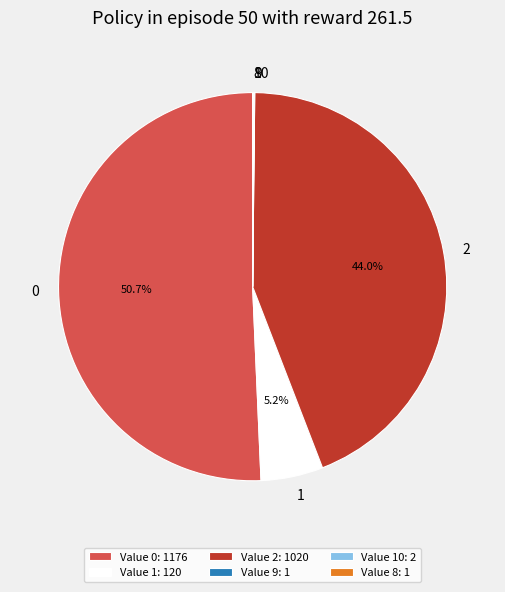

What portion of the pie excludes 2?

56.0%